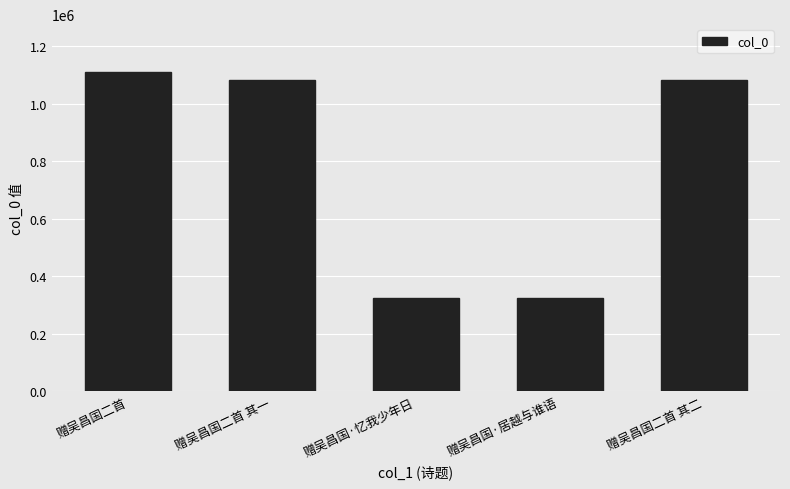

What is the difference between the values at 赠吴昌国·居越与谁语 and 赠吴昌国二首 其一?

756948